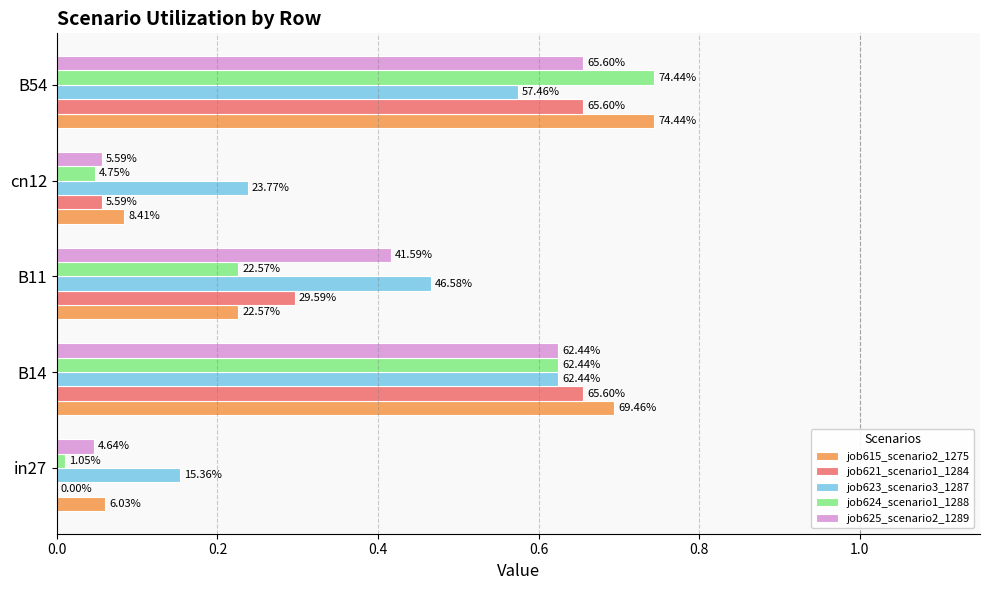

What is the value of the job623_scenario3_1287 bar at the 3rd from the left?

0.5